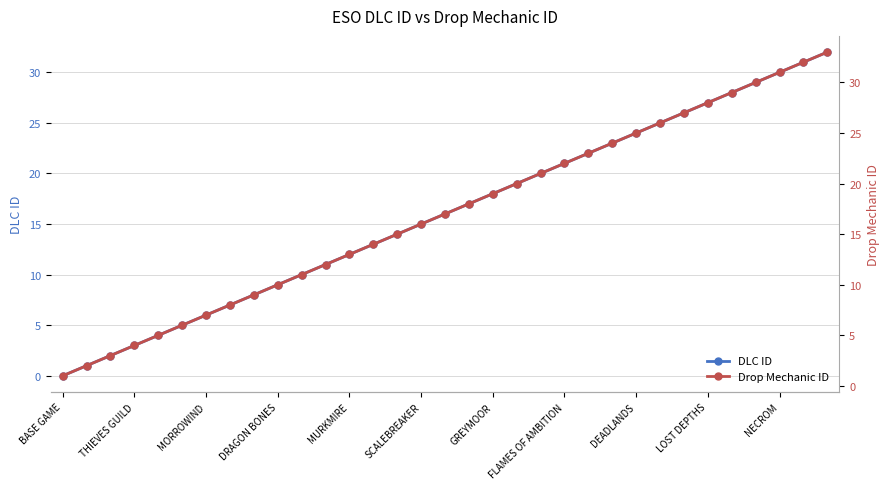

True or false: DLC ID has more than 1 interior local peaks.

False